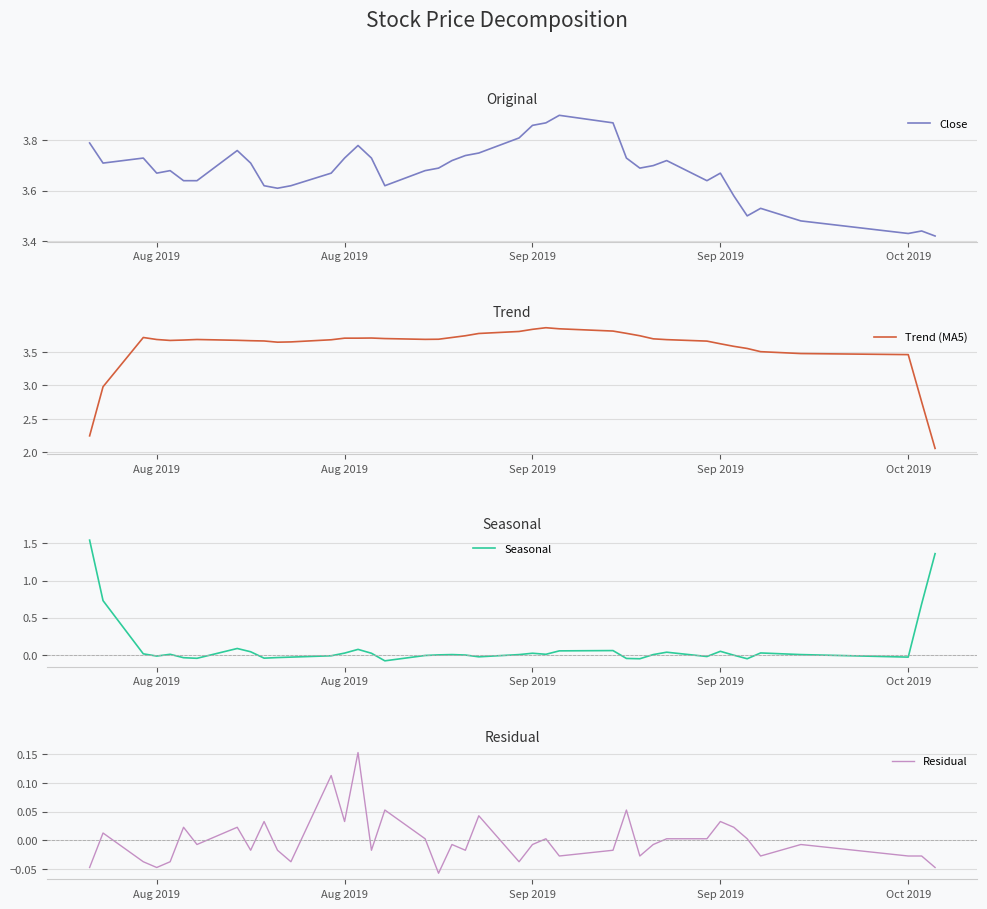

True or false: Seasonal has more than 2 points higher than both neighbors.

True